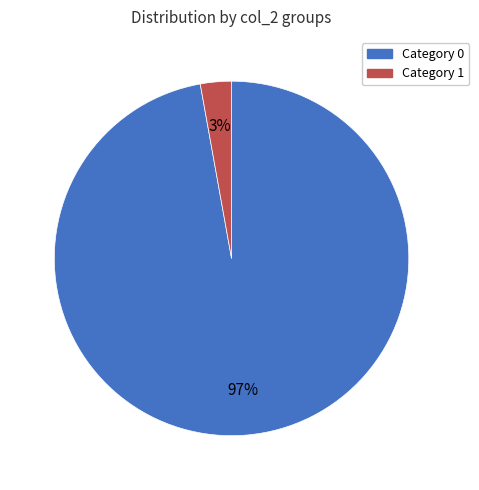

To the nearest percent, what is the difference between the largest and smallest slice percentages?

94%